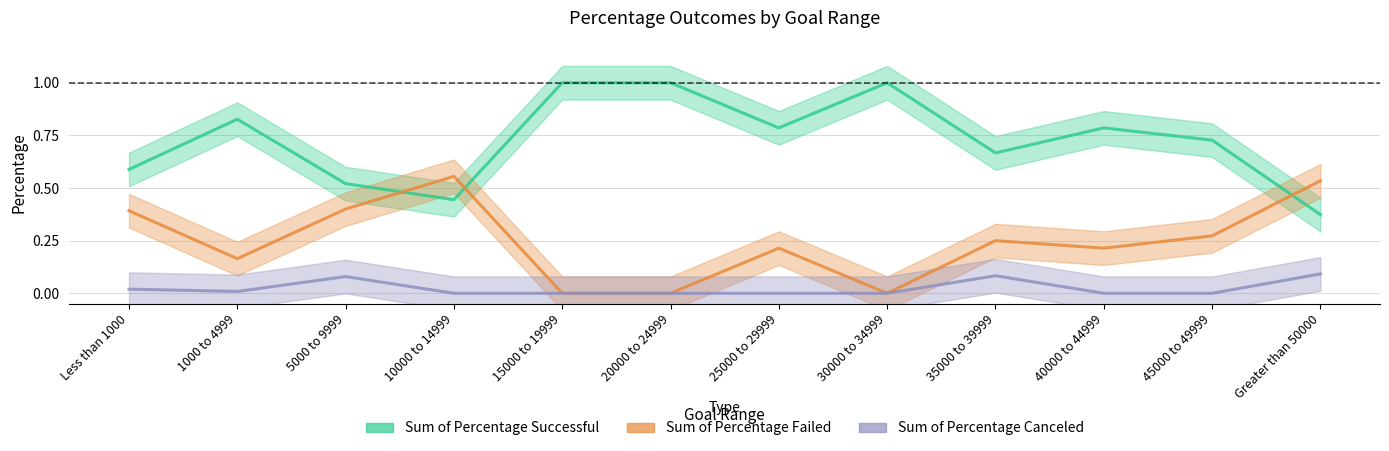

What is the total value across all series at 15000 to 19999?

1.0